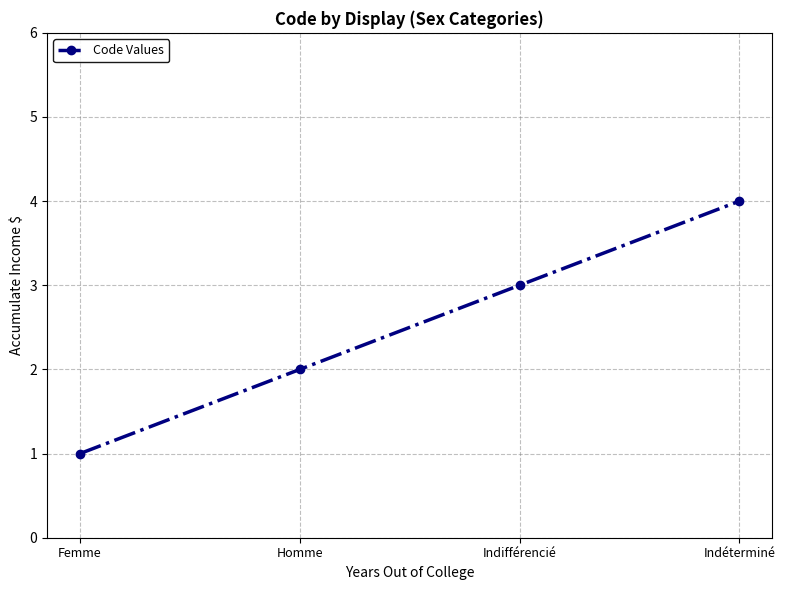

What is the sum of all values?

10